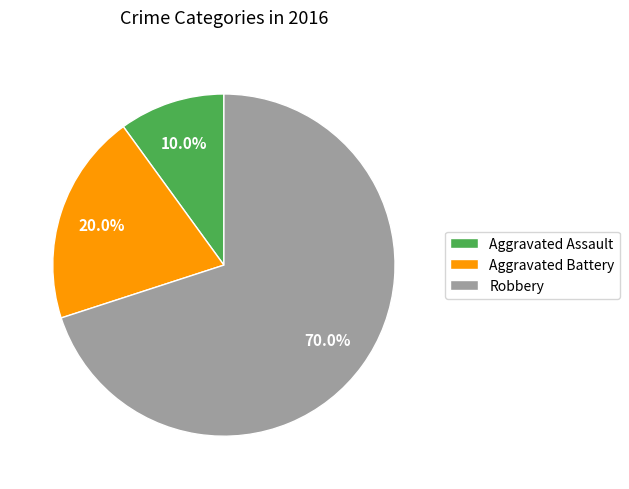

To the nearest percent, what is the difference between the Aggravated Battery and Robbery slice percentages?

50%